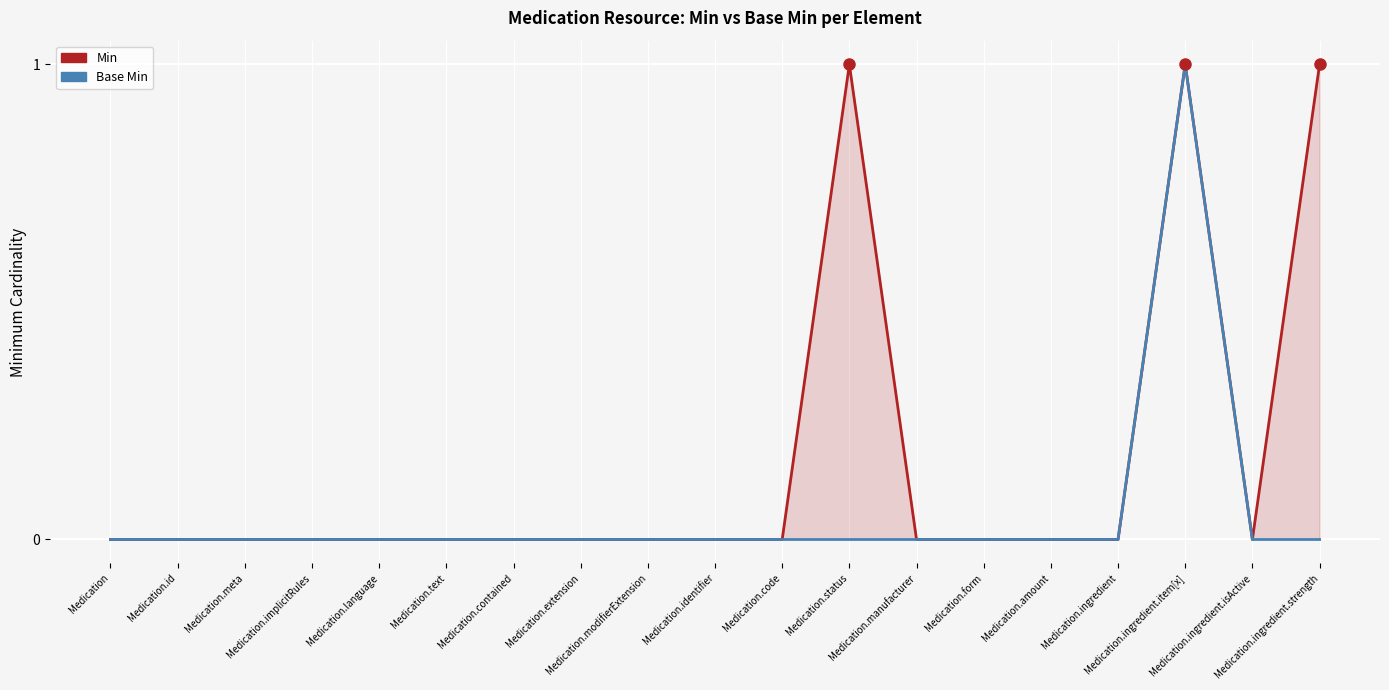

What is the difference between the maximum and minimum values in the Base Min series?

1